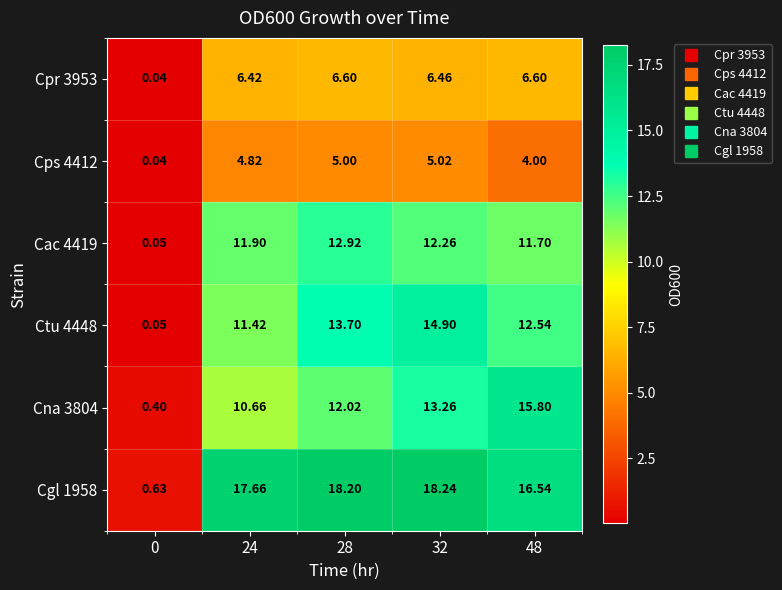

Is the value of Cps 4412 at 32 greater than the value of Cpr 3953 at 32?

No